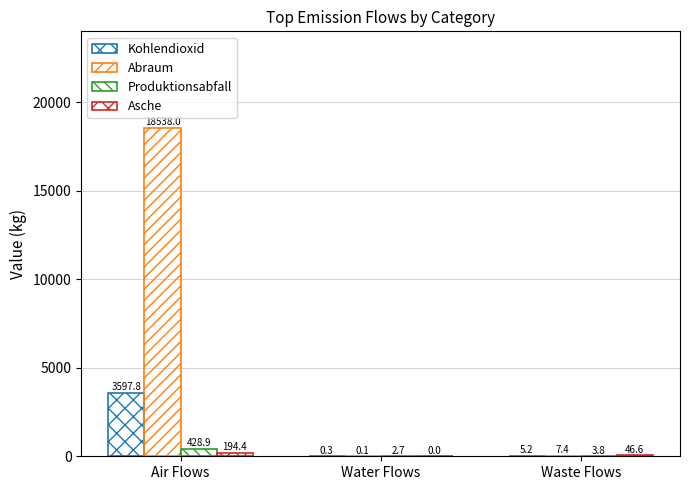

Are the bars horizontal?

No